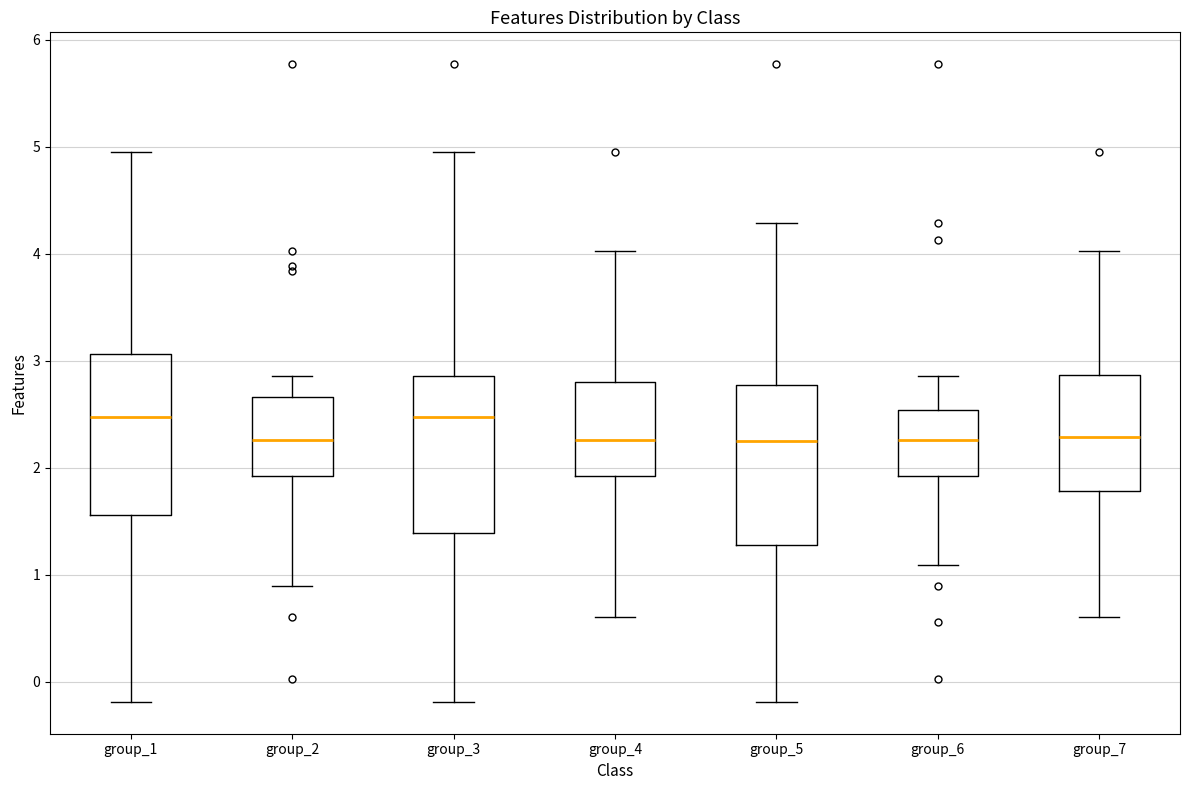

Where does the upper whisker of the box for group_4 end on the y-axis? The values are not printed on the chart, so give them approximately, as read against the axis.

4.0